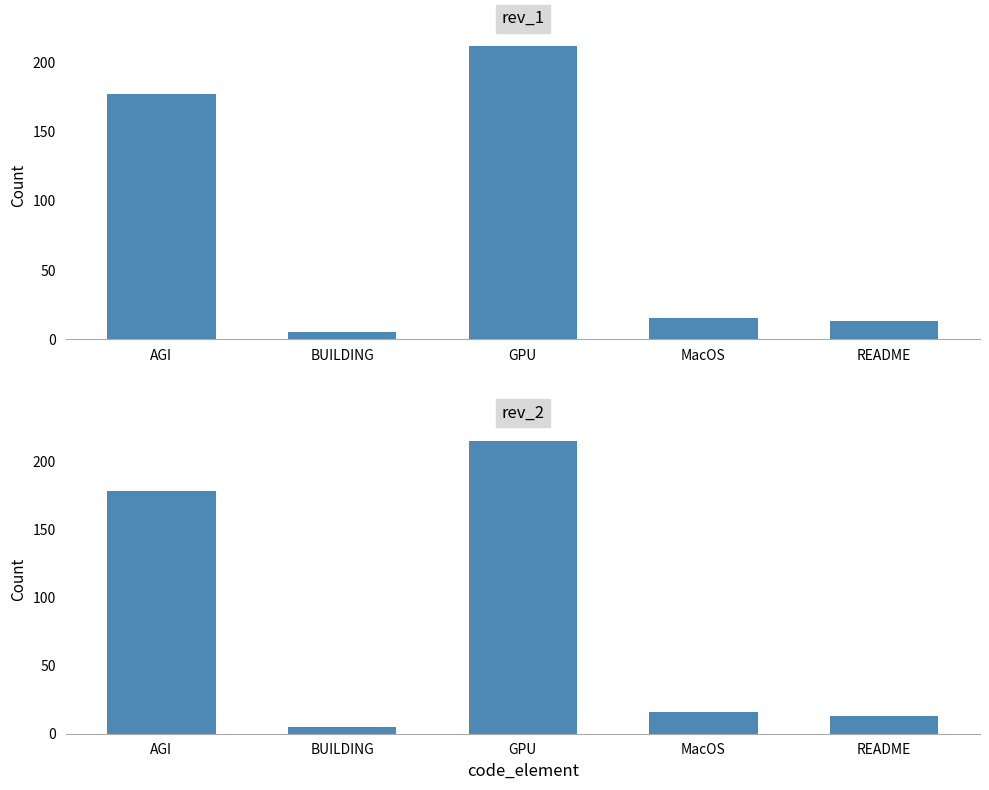

Rank the series at README from lowest to highest value.

rev_1, rev_2